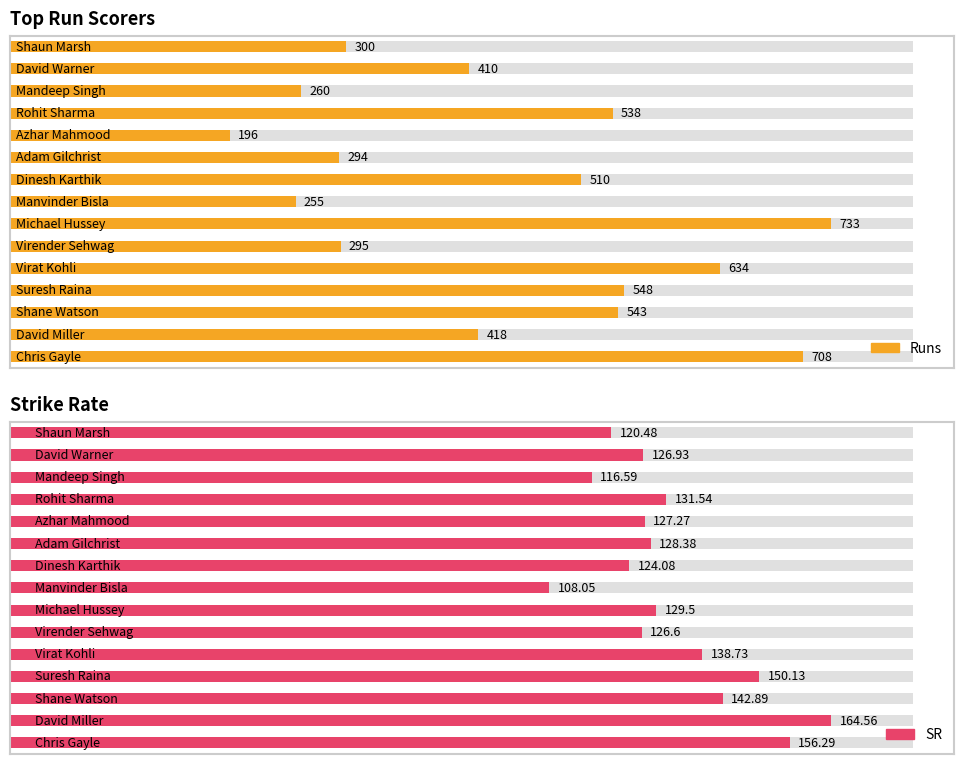

What is the label of the 2nd bar from the right?

David Warner